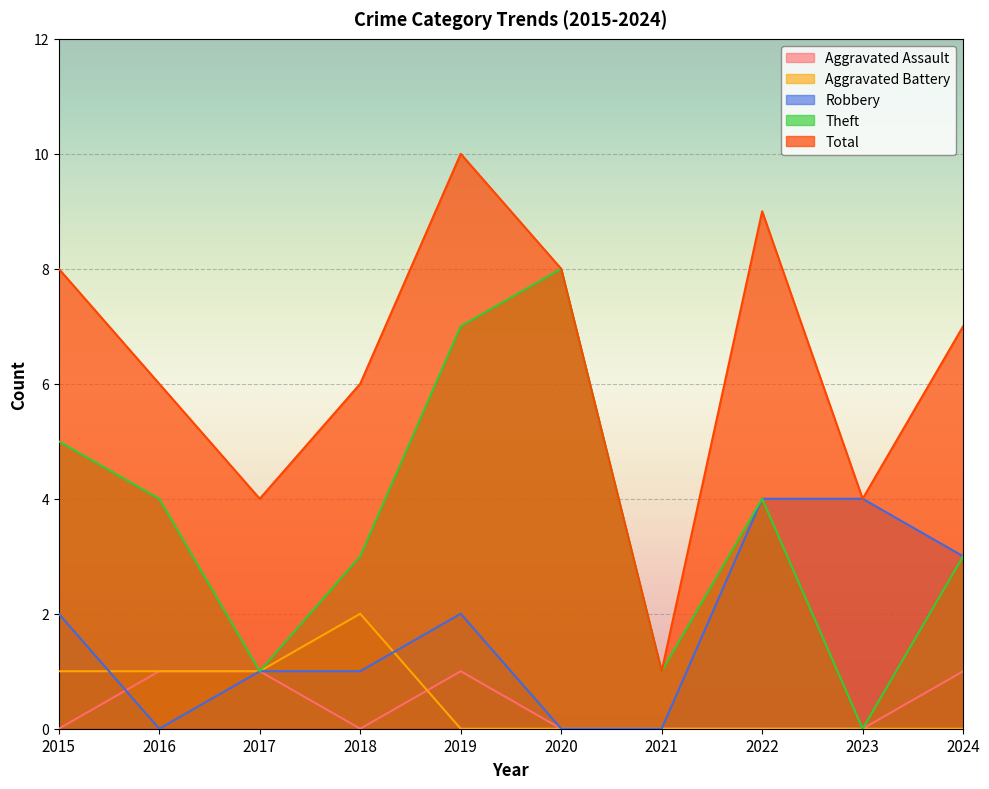

Which series has the largest range (max minus min)?

Total